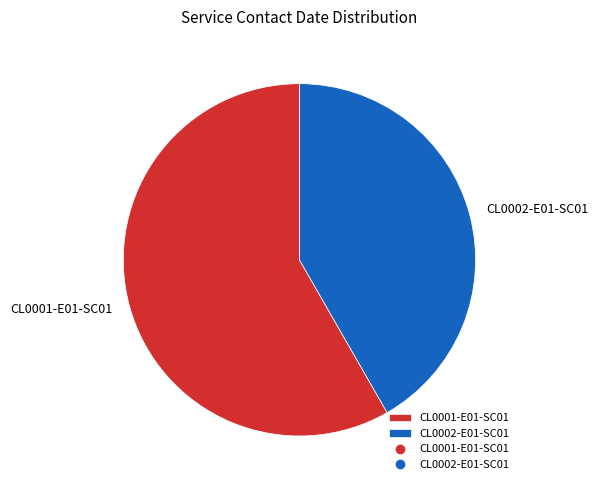

How many slices are in this pie chart?

2